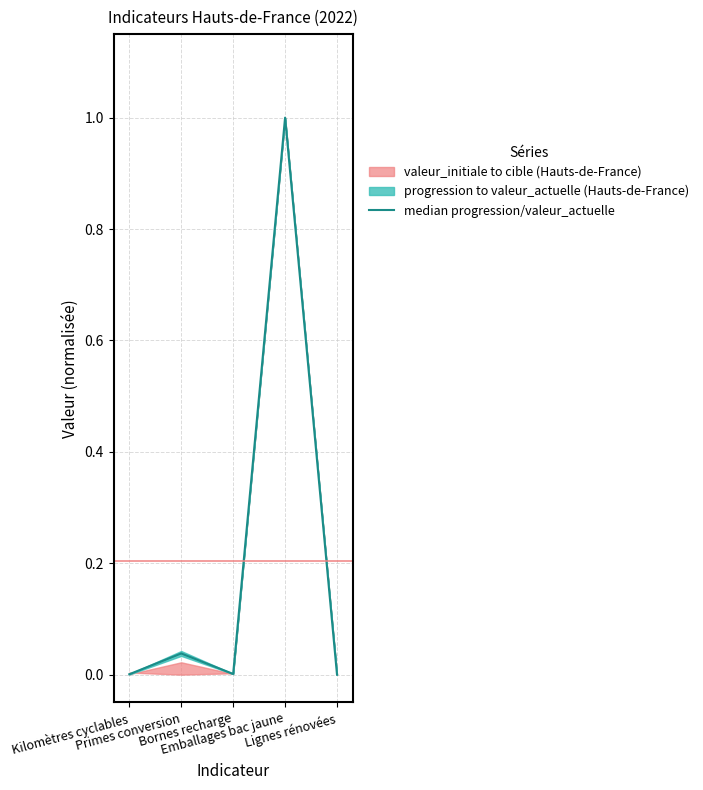

Reading left to right, what are all the values shown in this chart?

Kilomètres cyclables=0.0	Primes conversion=0.0	Bornes recharge=0.0	Emballages bac jaune=1.0	Lignes rénovées=0.0